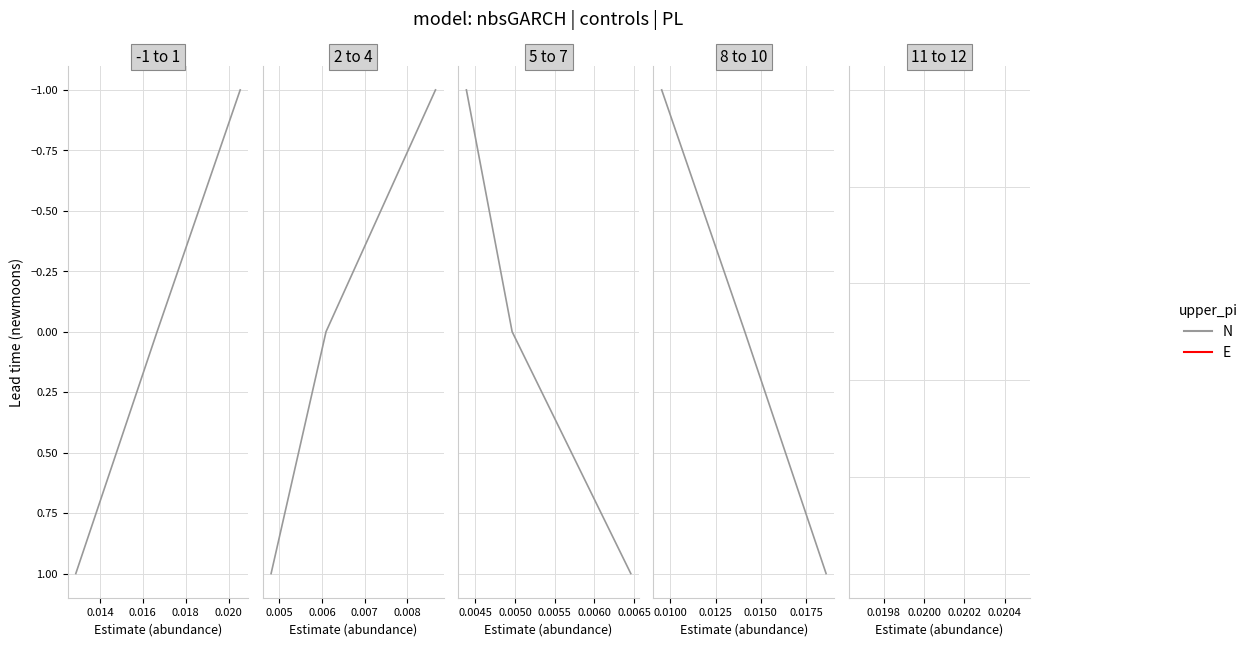

What is the difference between the maximum and minimum values?

2